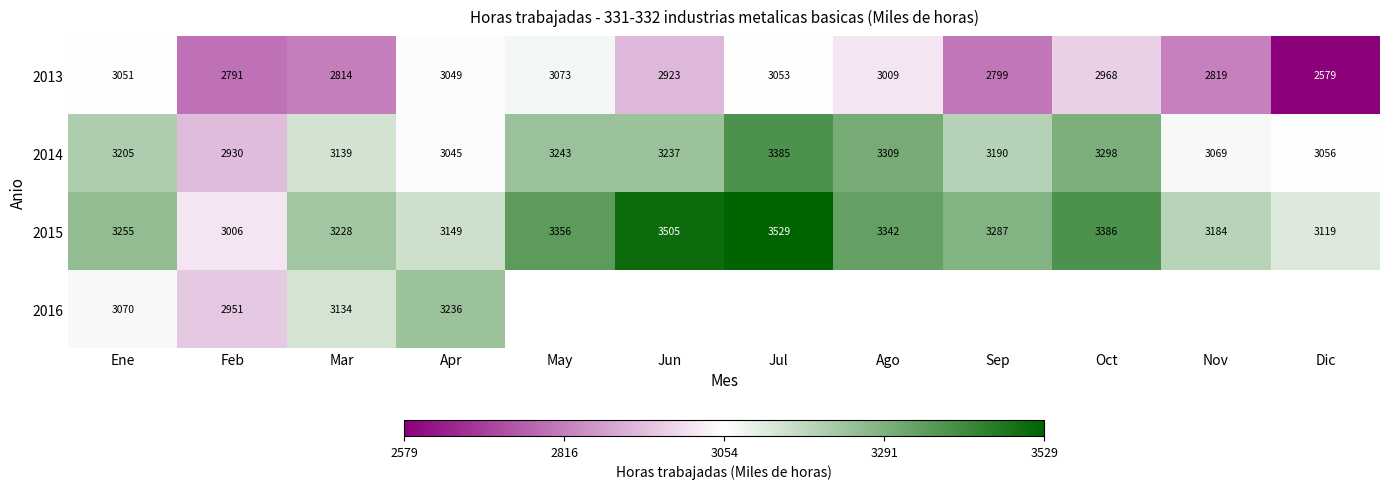

List the labels in order of 2015 value, smallest first.

Feb, Dic, Apr, Nov, Mar, Ene, Sep, Ago, May, Oct, Jun, Jul